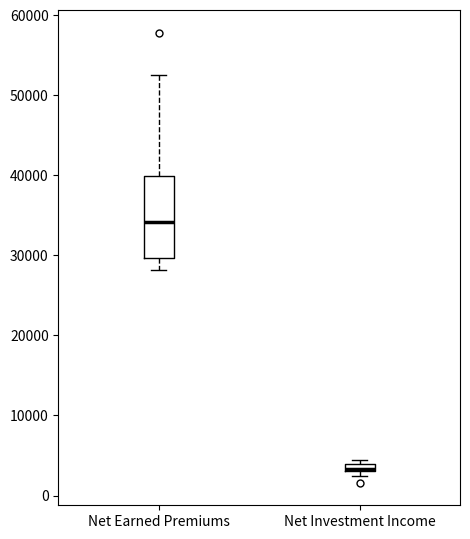

Which box's median line is the highest?

Net Earned Premiums